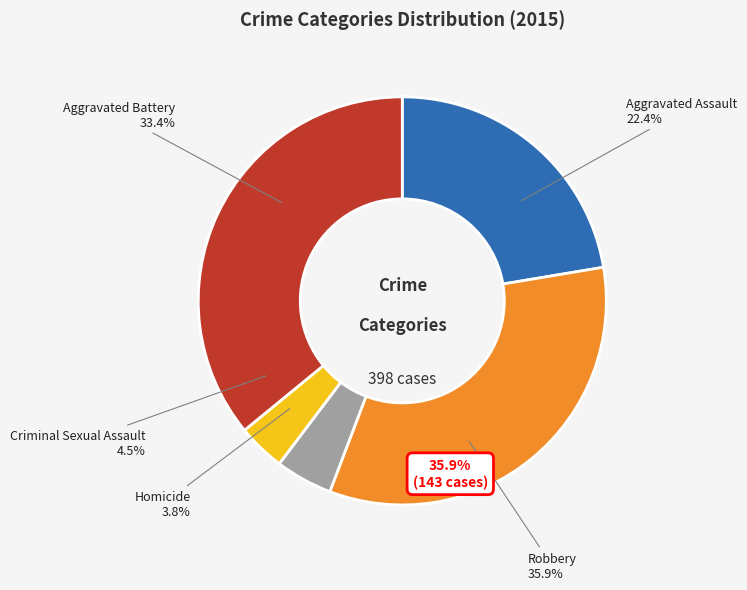

What is the ratio of the value at Homicide to the value at Aggravated Battery?

0.1